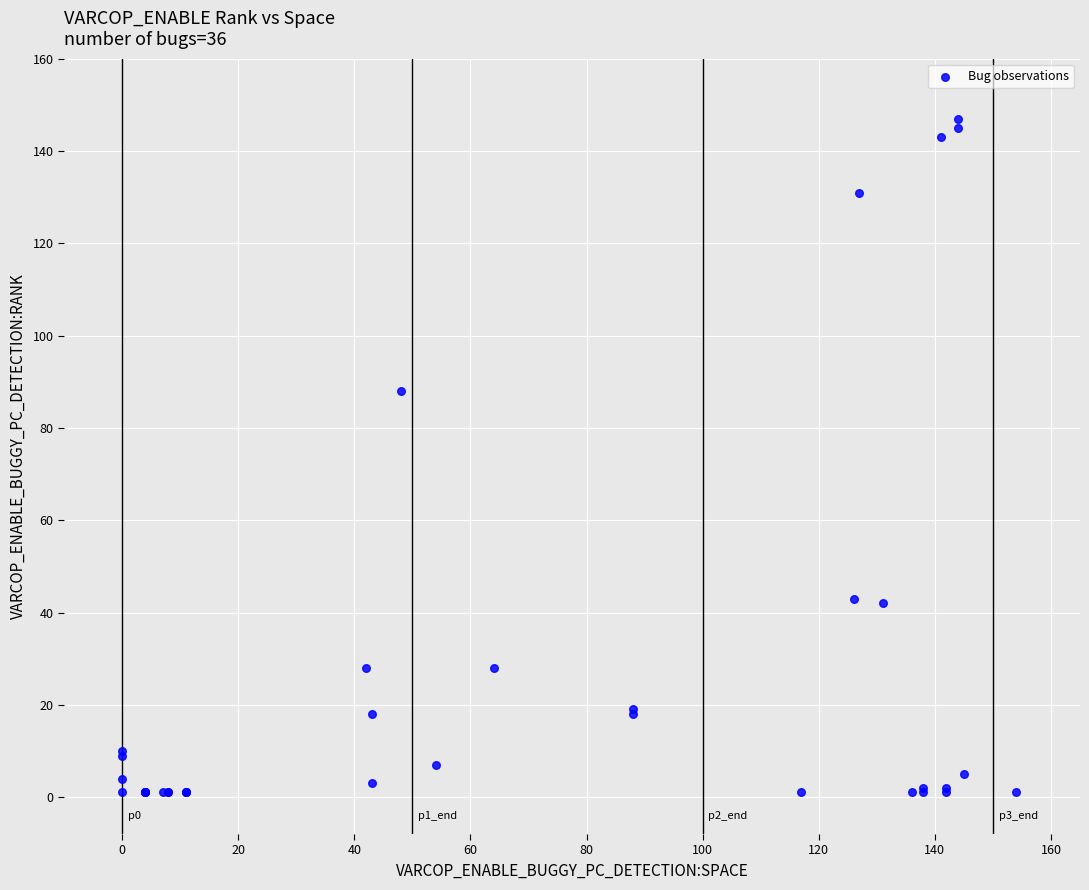

What Y value in the scatter plot is closest to 74?

88